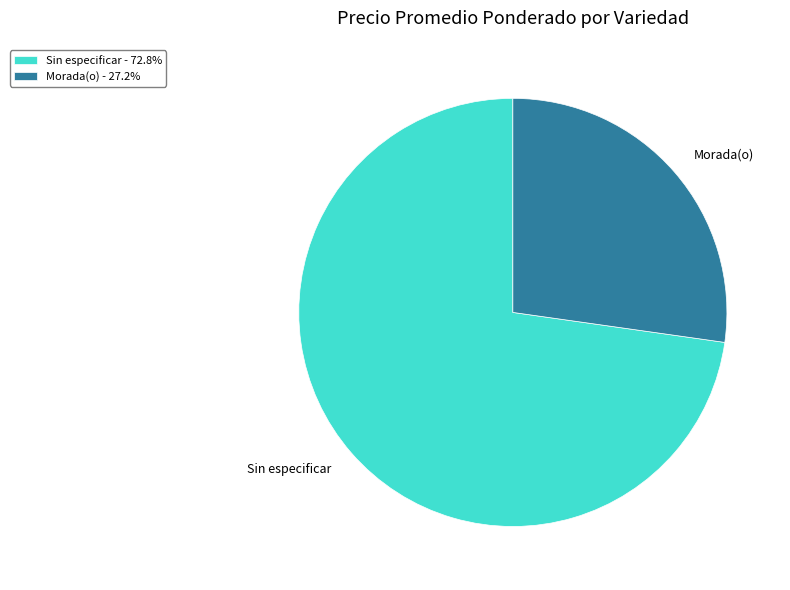

Is there any slice that represents more than half of the pie?

Yes